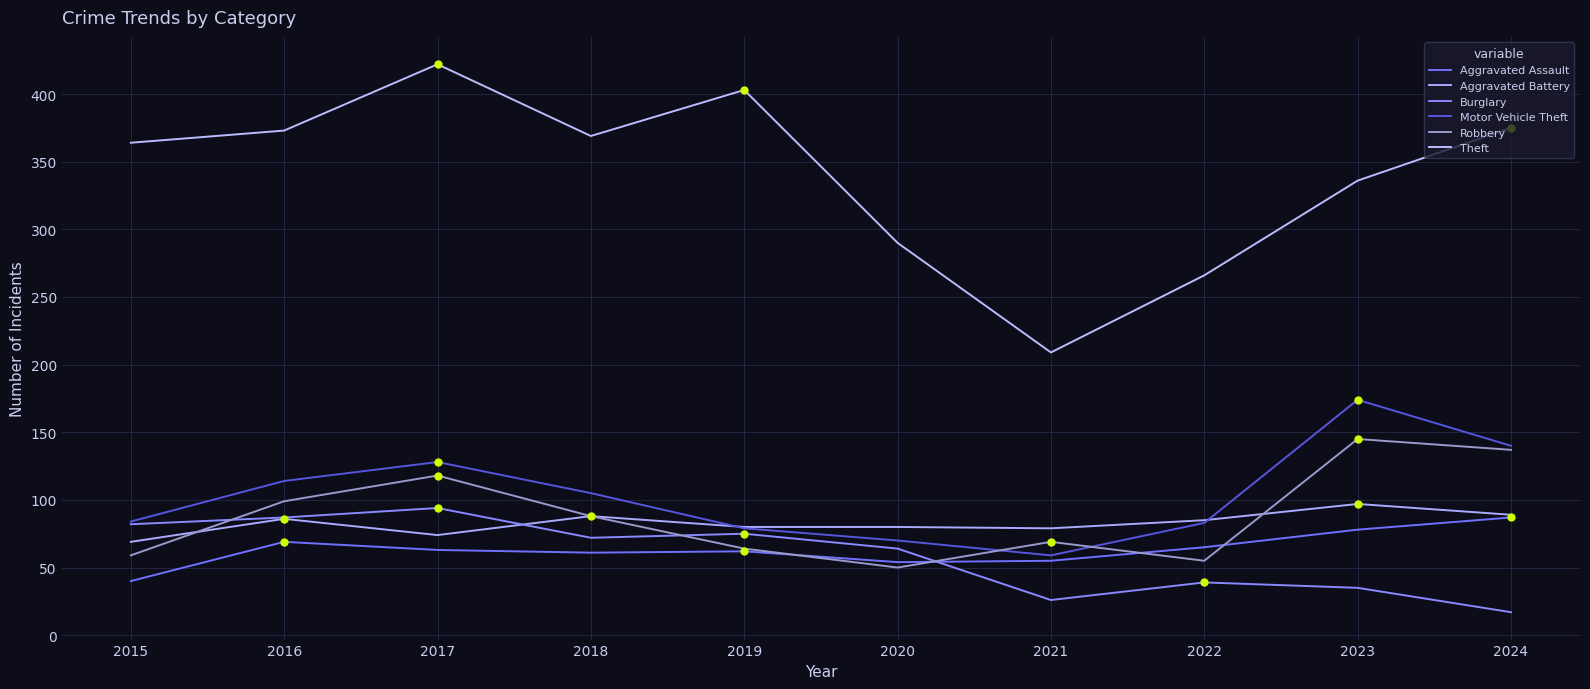

What is the difference between the second highest and second lowest values in the Robbery series?

82